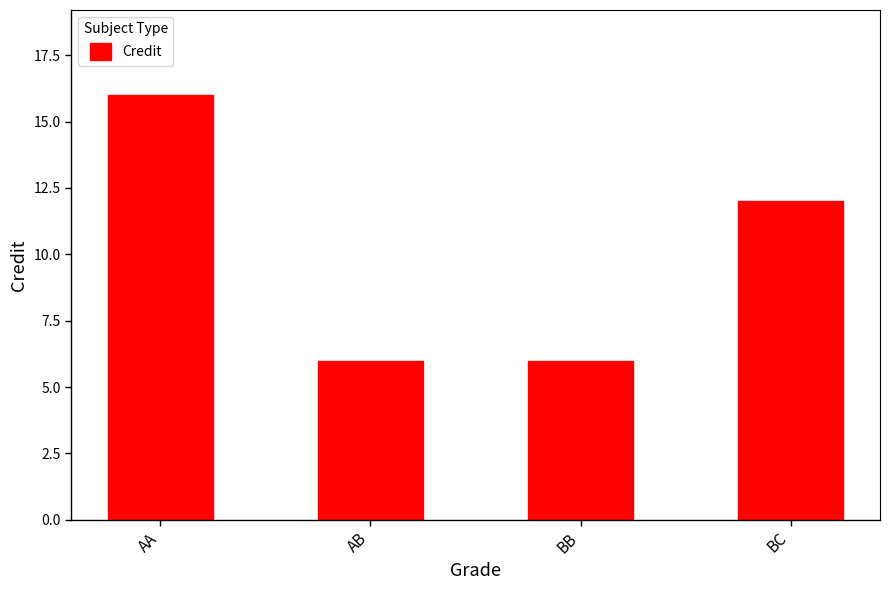

What is the change in value from AB to BC?

+6